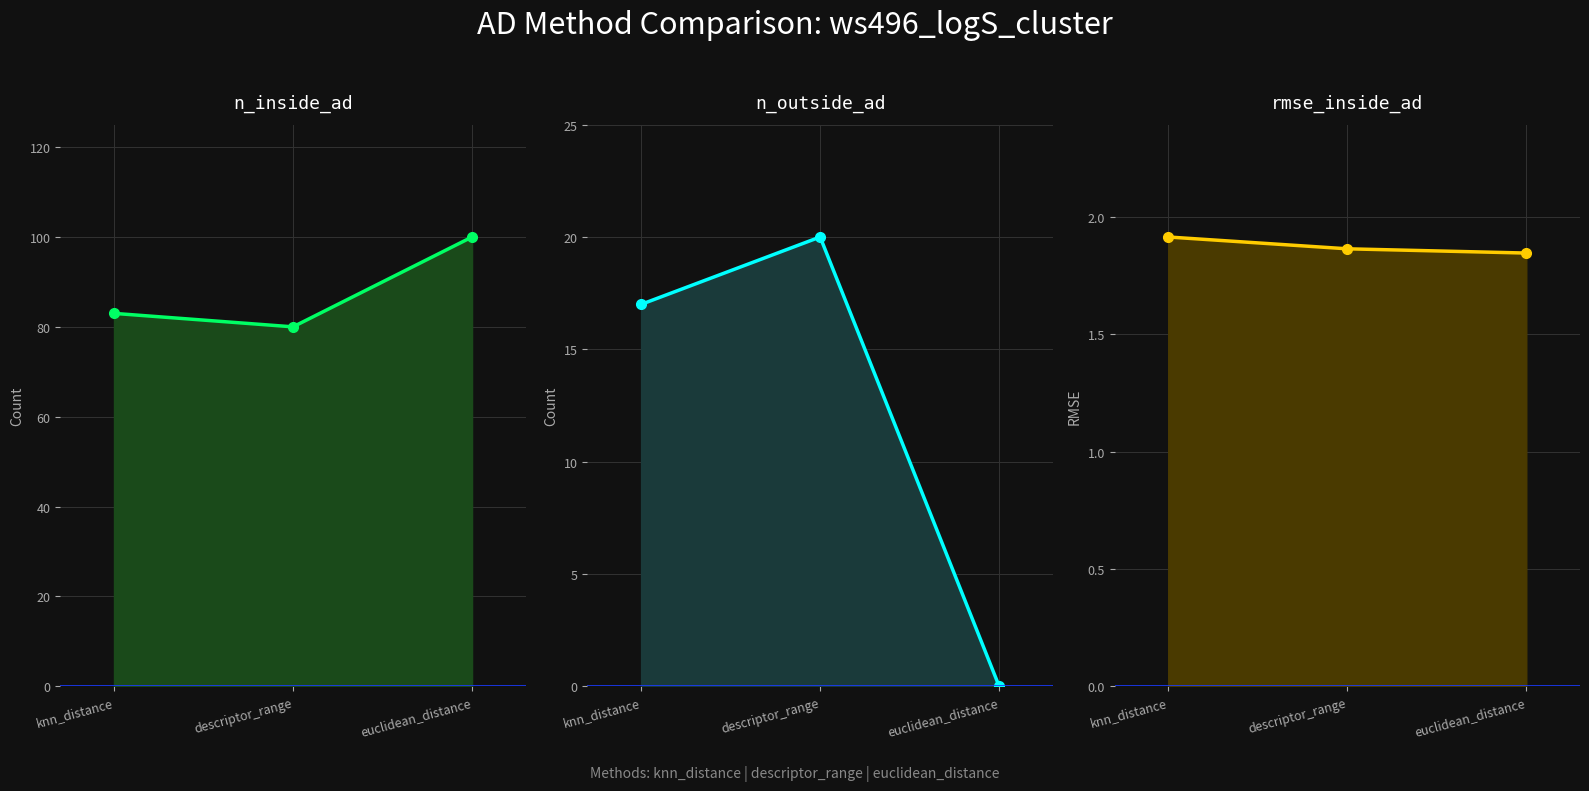

What is the difference between the maximum and second lowest values in the n_inside_ad line series?

17.0